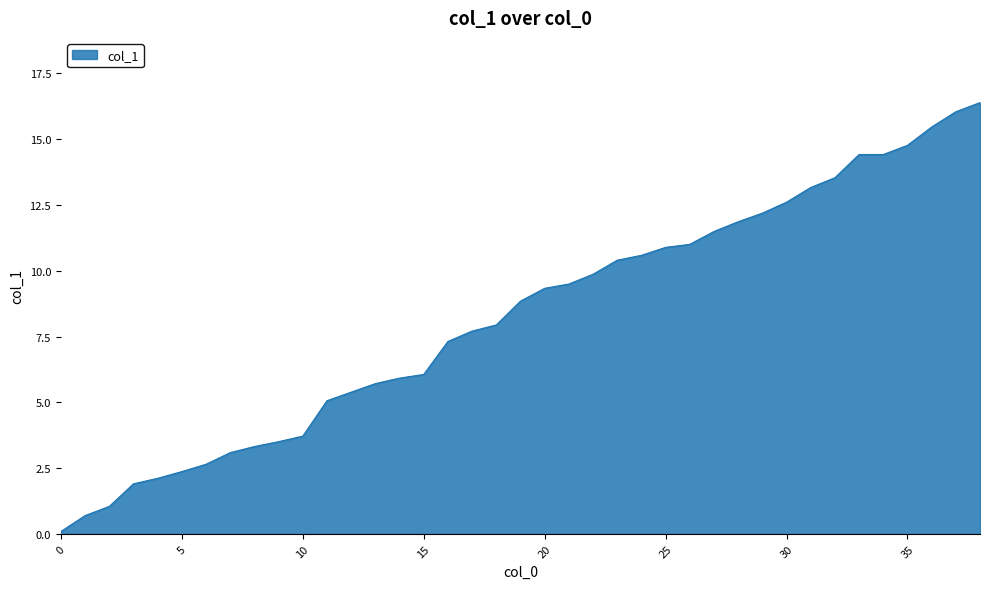

What is the maximum value shown in the chart?

16.4